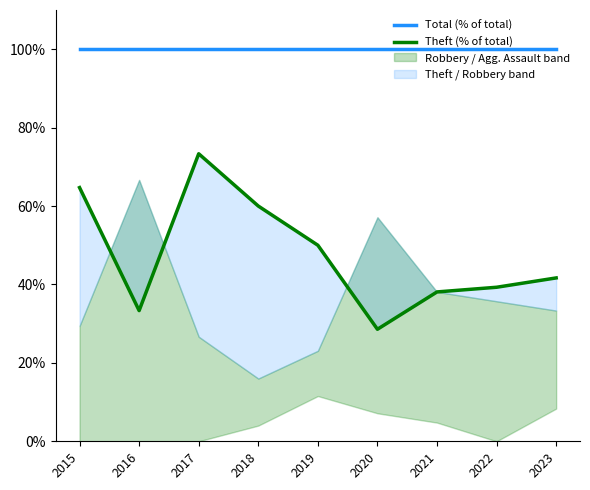

Which series has the largest total across all categories?

Total (% of total)